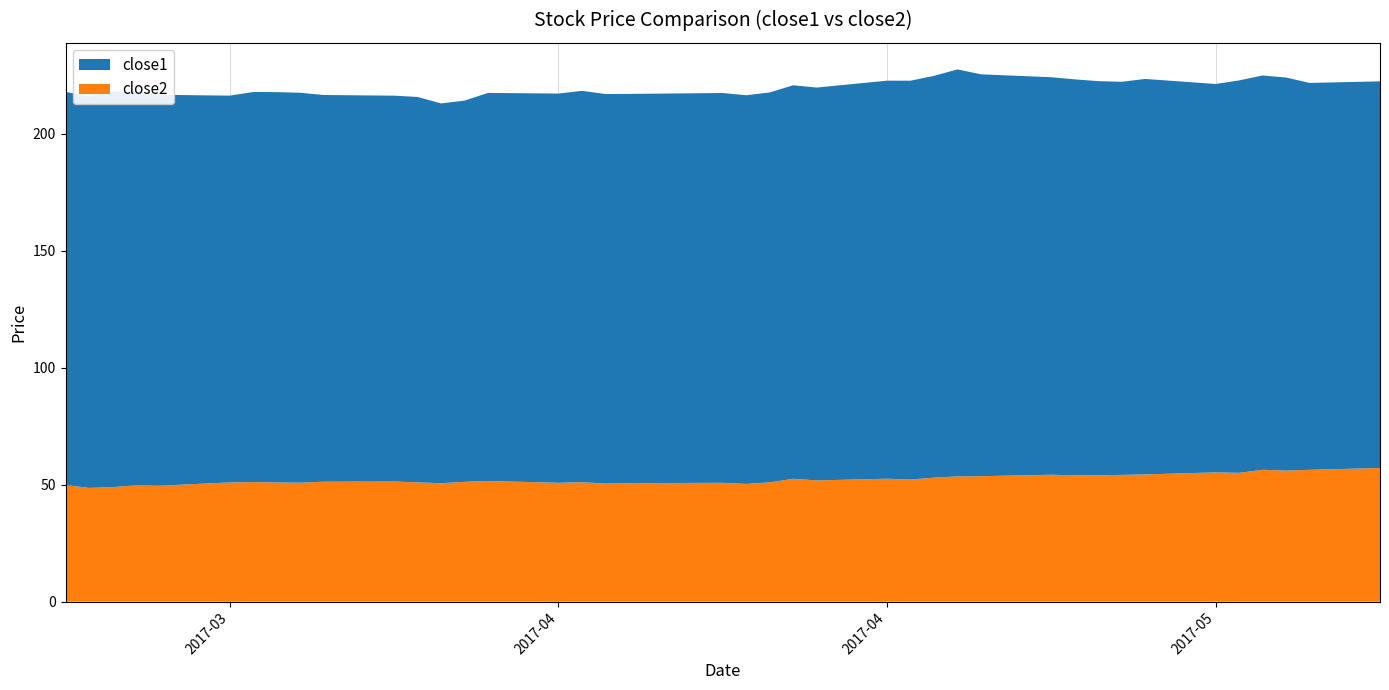

Reading left to right, what are all the values shown in this chart?

close1: 168.0	167.2	169.1	168.3	167.0	165.3	166.7	166.8	166.6	165.2	164.9	164.7	162.3	162.9	165.8	166.3	167.2	166.5	166.3	166.6	166.1	166.6	168.2	167.9	170.1	170.4	171.7	173.9	171.7	169.9	169.2	168.4	168.0	169.0	166.0	167.7	168.5	168.0	165.3	165.2
close2: 49.9	48.6	48.9	49.8	49.6	51.0	51.1	51.0	50.8	51.3	51.3	51.0	50.6	51.2	51.6	50.8	51.0	50.5	50.7	50.8	50.3	51.0	52.5	51.8	52.5	52.2	53.0	53.5	53.6	54.2	54.0	54.0	54.2	54.4	55.2	55.1	56.4	56.0	56.3	57.1